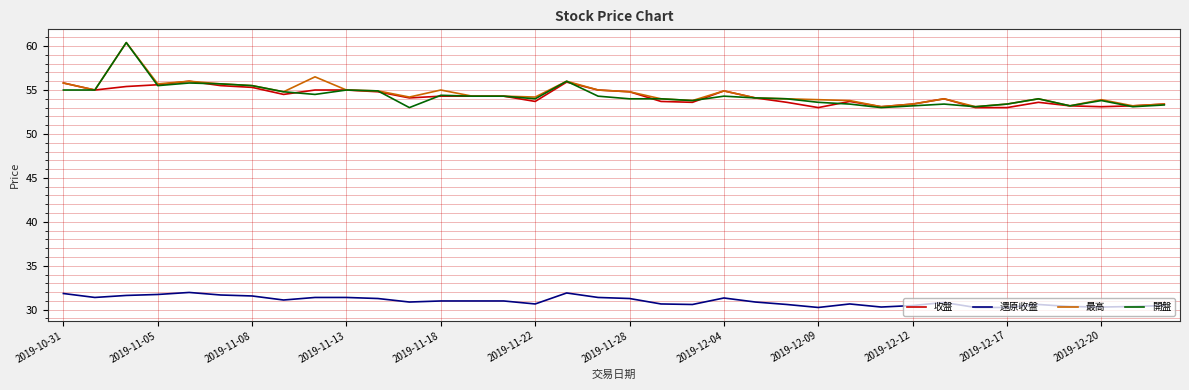

What is the minimum value for 開盤?

53.0